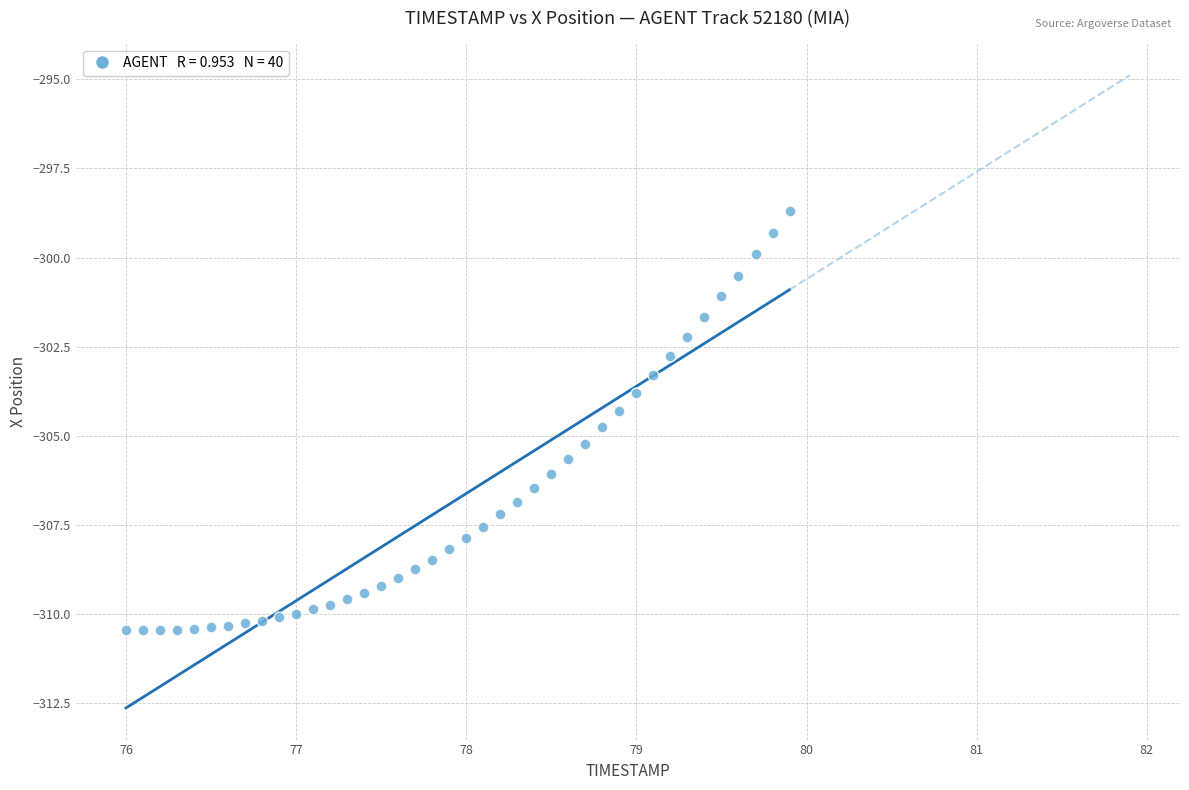

What is the range of X values (max minus min)?

3.9